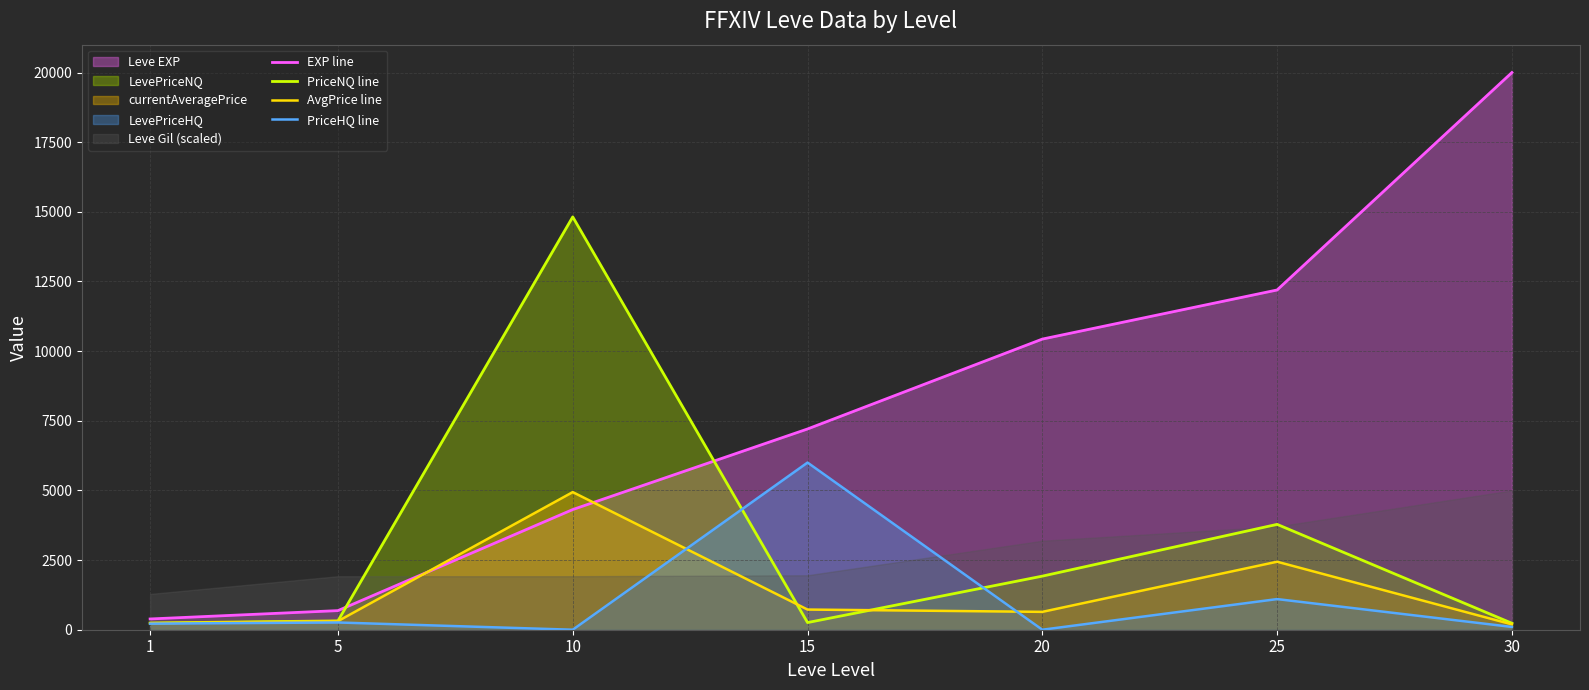

What is the spread (max minus min) of values at 20?

10432.3